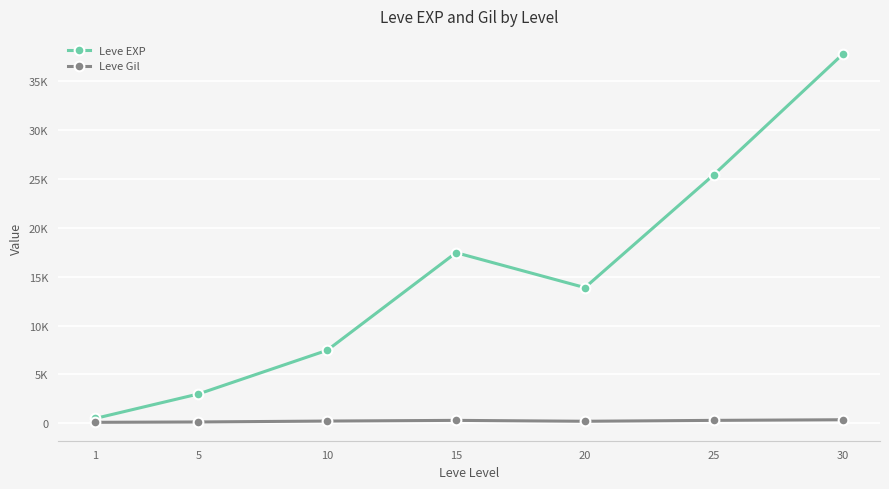

List the labels in order of Leve EXP value, smallest first.

1, 5, 10, 20, 15, 25, 30